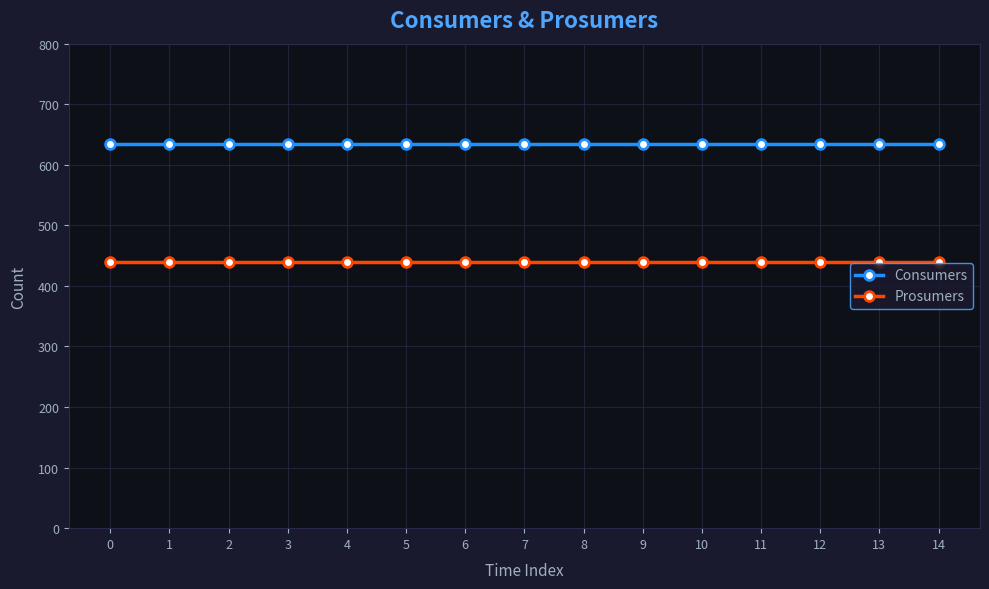

Rank the series at 2 from highest to lowest value.

Consumers, Prosumers